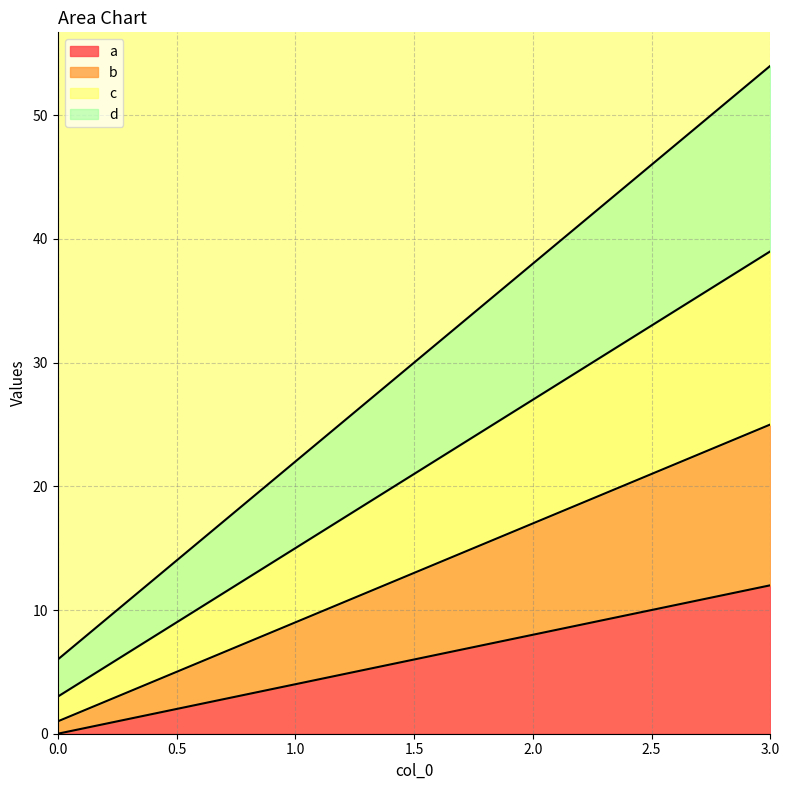

How many data points in d are less than 38?

2